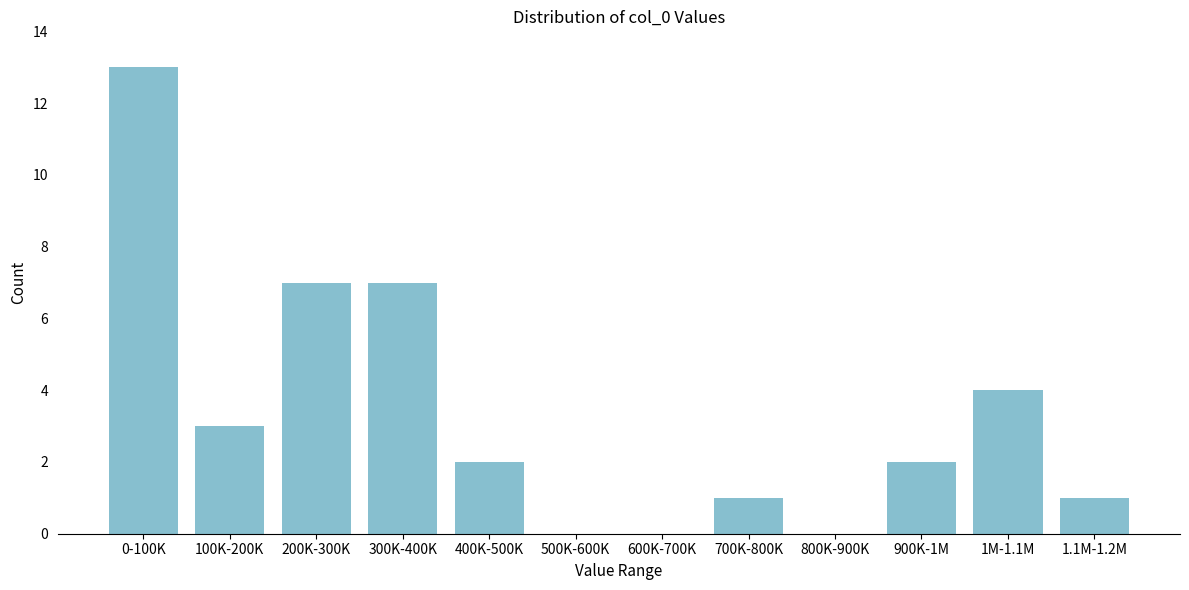

Reading right to left, extract all data points from this chart.

1.1M-1.2M=1	1M-1.1M=4	900K-1M=2	800K-900K=0	700K-800K=1	600K-700K=0	500K-600K=0	400K-500K=2	300K-400K=7	200K-300K=7	100K-200K=3	0-100K=13